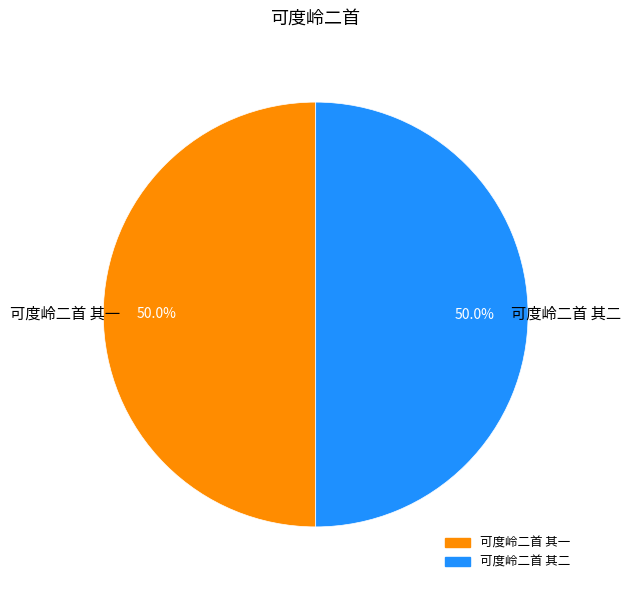

What is the ratio of the value at 可度岭二首 其一 to the value at 可度岭二首 其二?

1.0